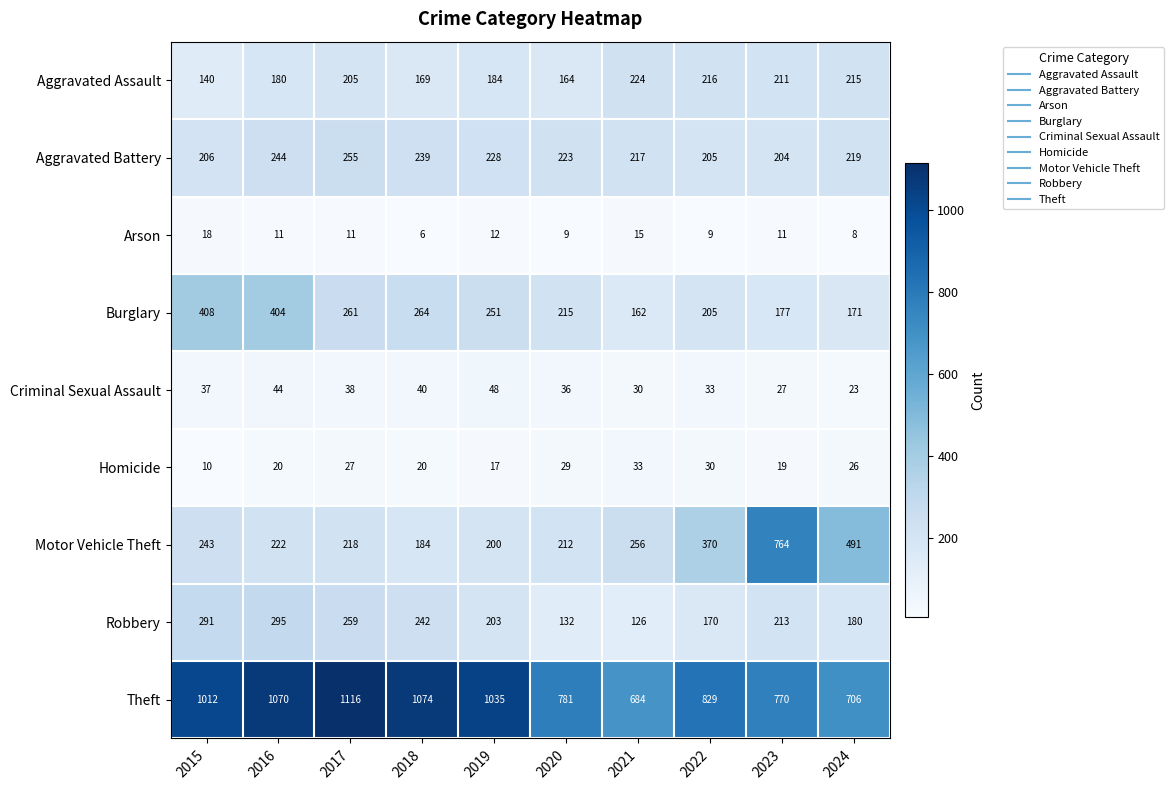

What is the sum of all Aggravated Battery values?

2240